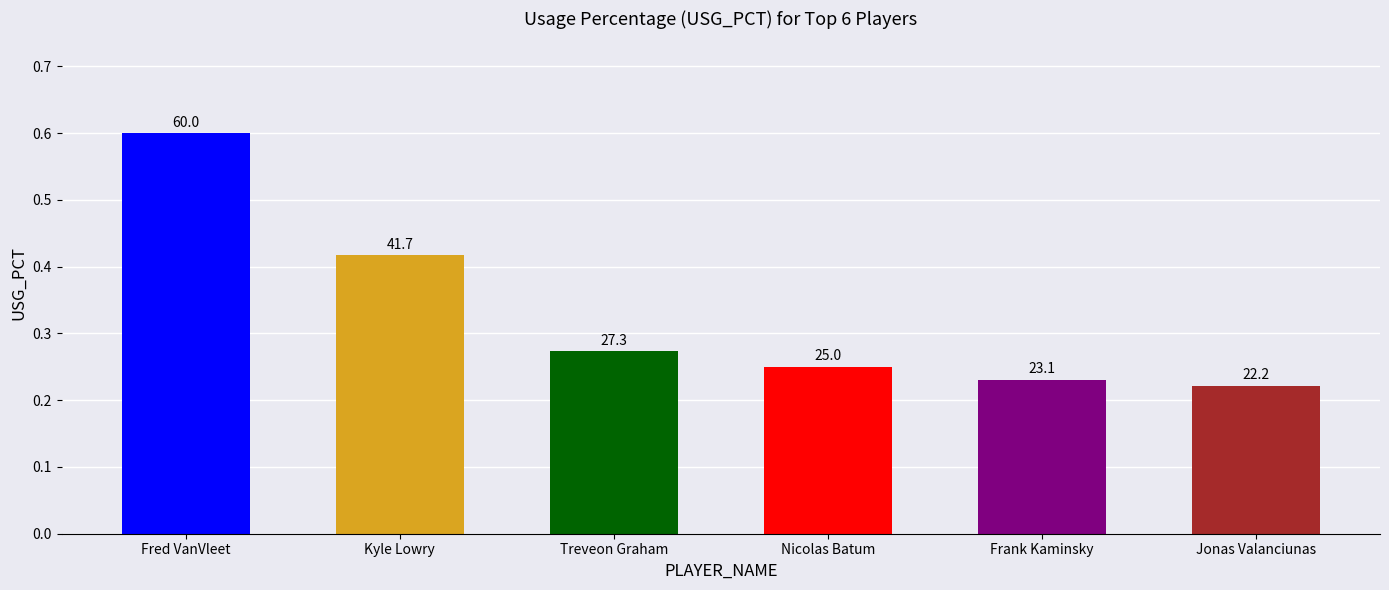

At which category does the chart reach its peak across all series?

Fred VanVleet